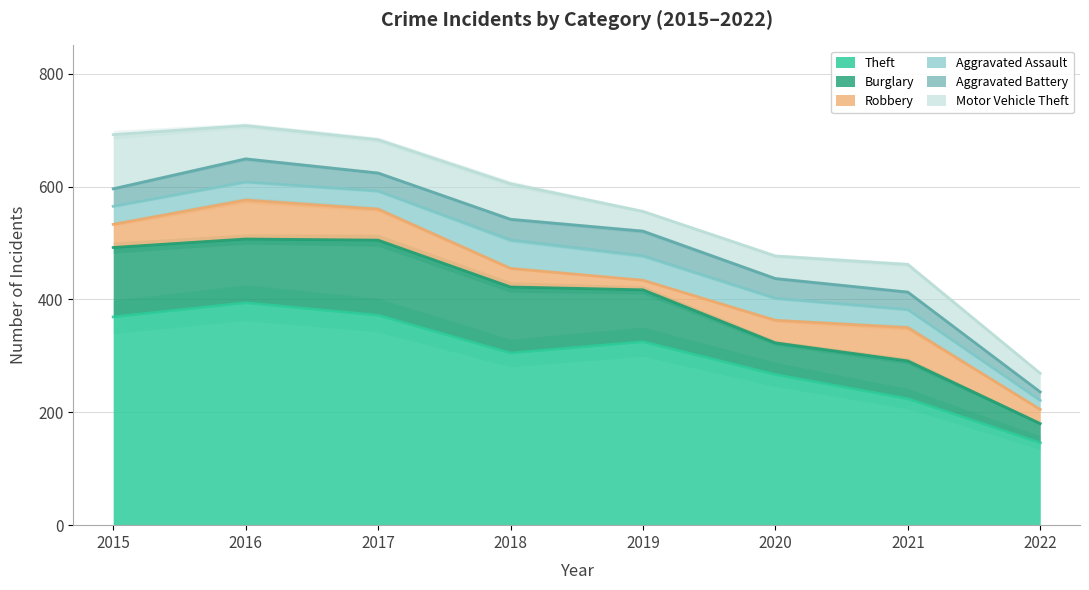

At which category does Burglary reach its first local valley?

2016